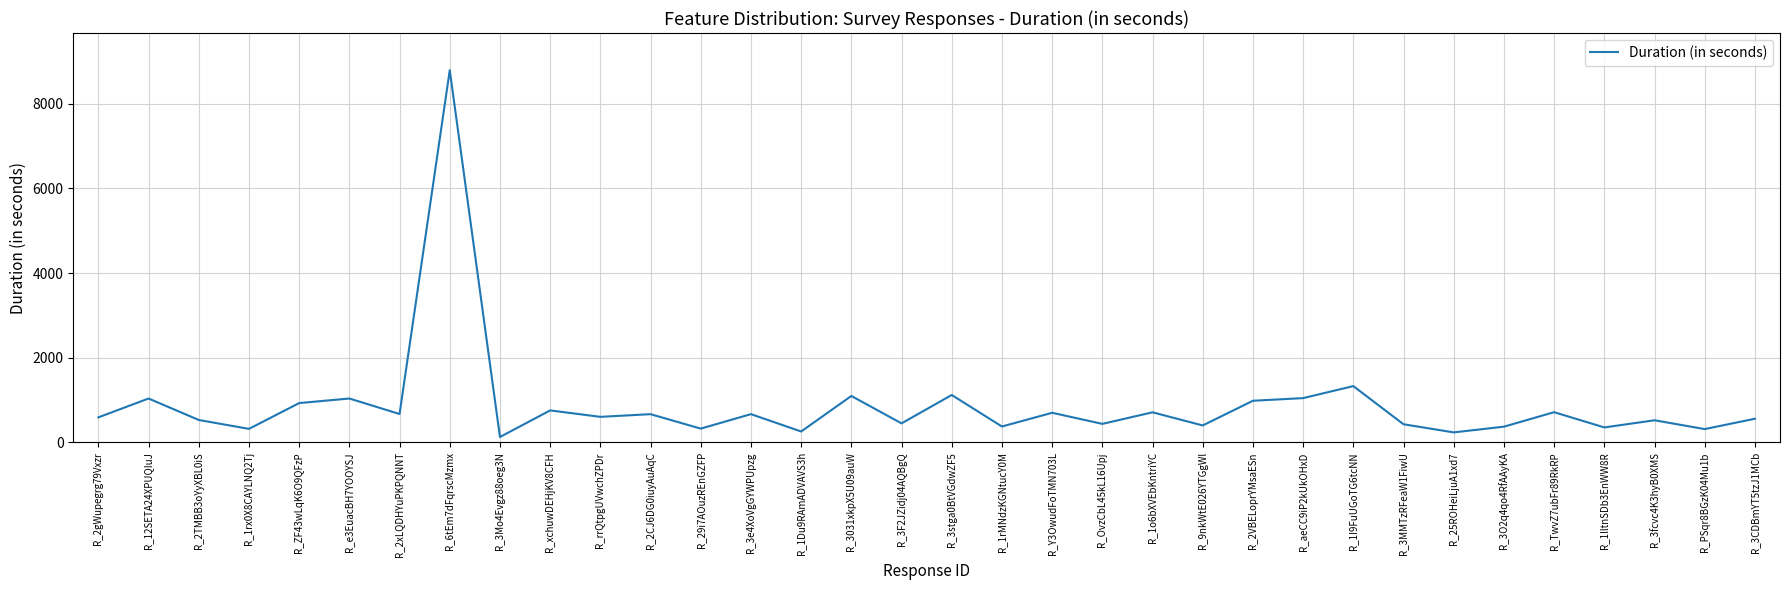

Which has a higher value, R_e3EuacBH7YOOYSJ or R_3e4XoVgGYWPUpzg?

R_e3EuacBH7YOOYSJ